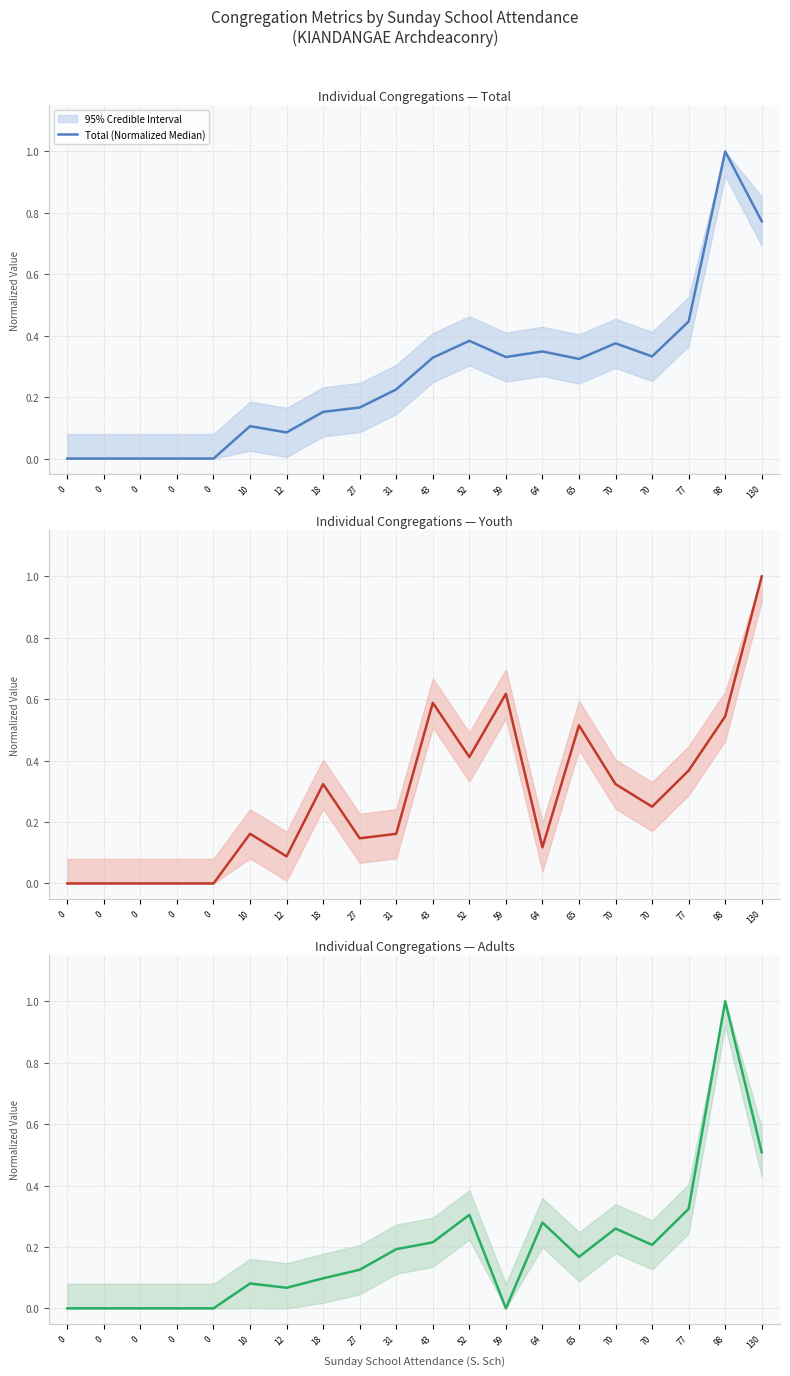

At 27, list the series in order from largest to smallest.

Total (Normalized Median), Youth (Normalized Median), Adults (Normalized Median)